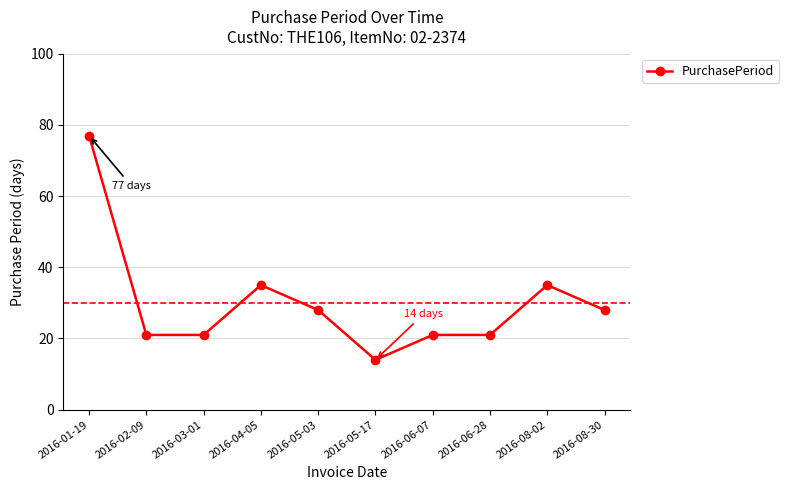

How many data points are less than 28?

5